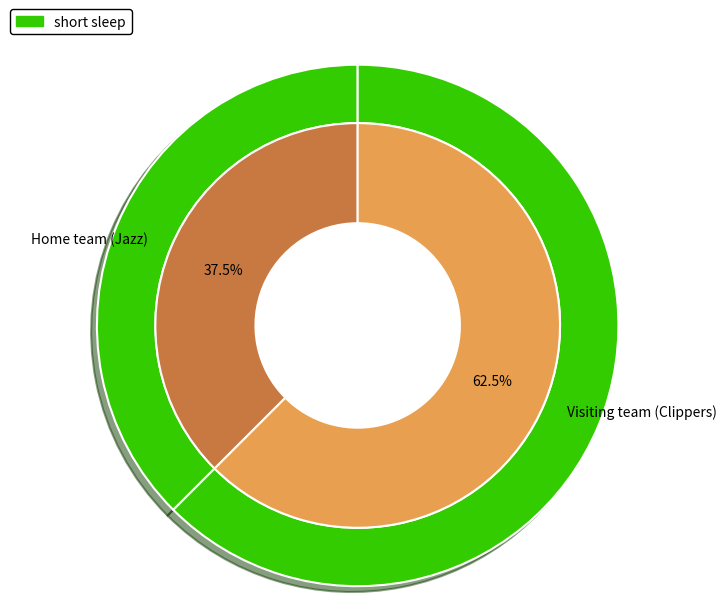

To the nearest percent, what is the combined percentage of Home team (Jazz) and Visiting team (Clippers)?

100%